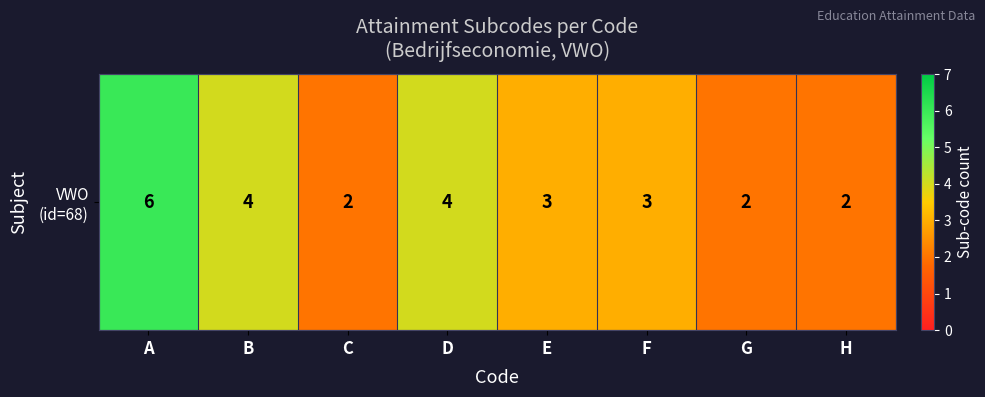

List the labels in order of value, smallest first.

C, G, H, E, F, B, D, A